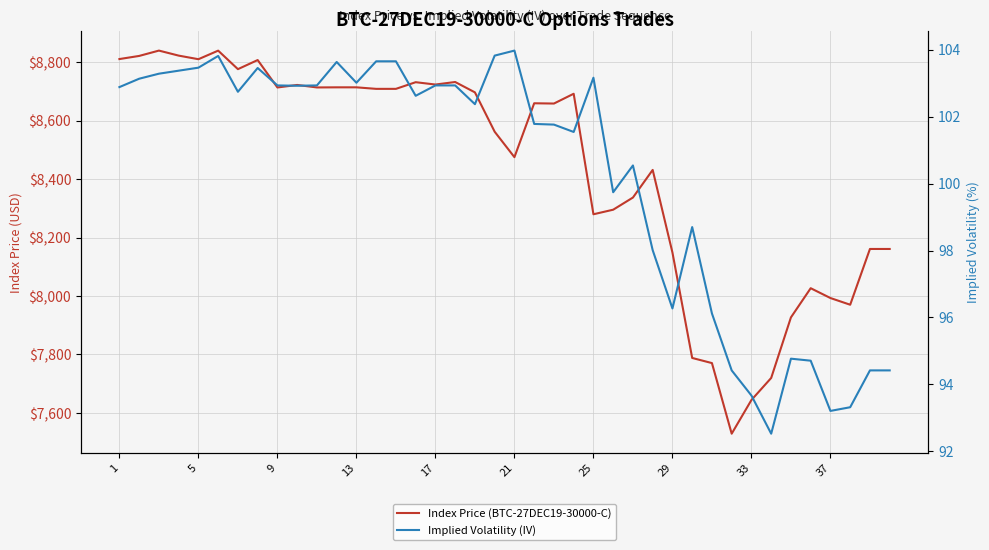

Does the chart have visible grid lines?

Yes